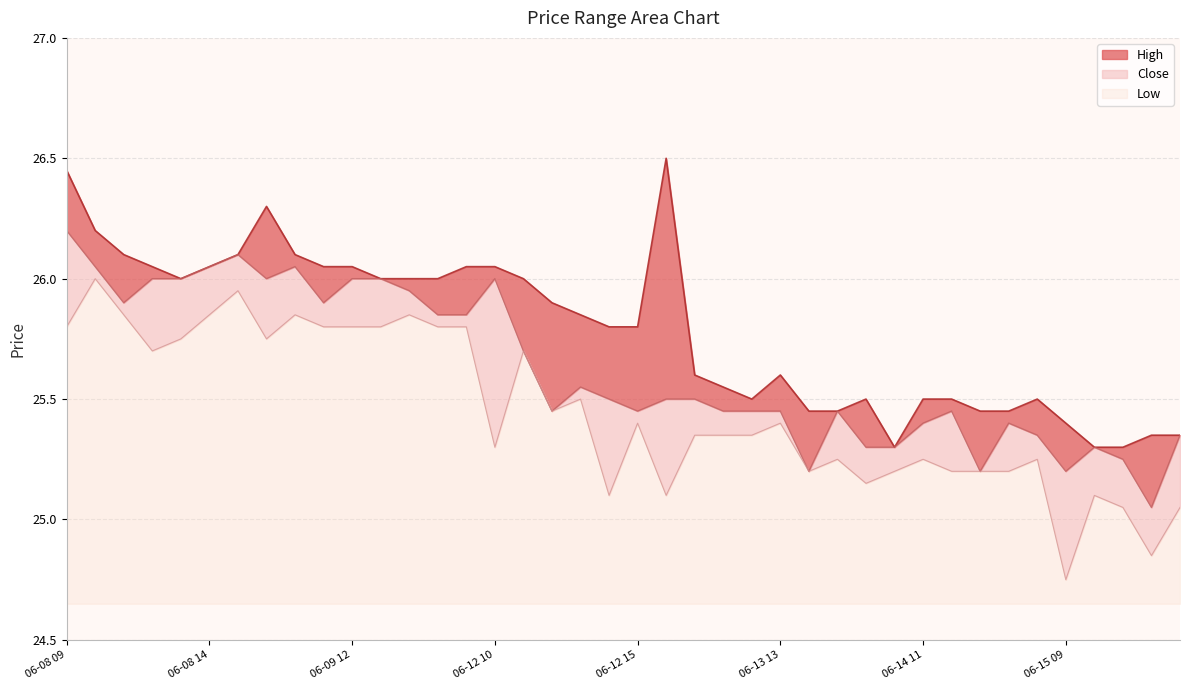

Which series has the largest range (max minus min)?

Low